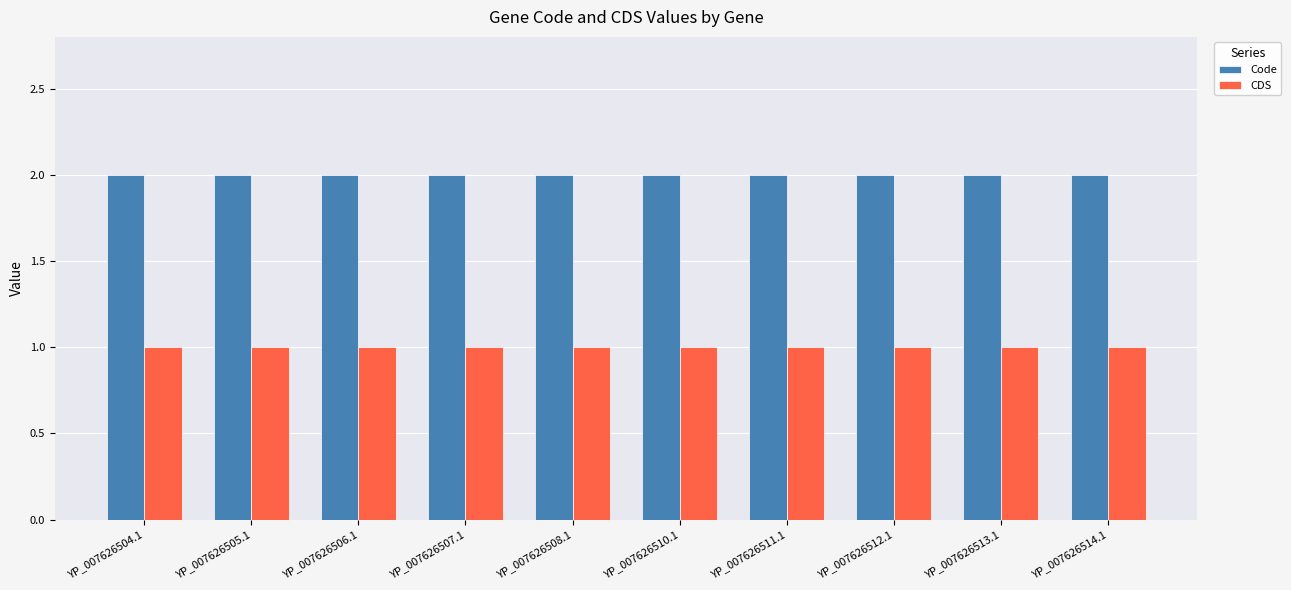

Rank the series at YP_007626514.1 from highest to lowest value.

Code, CDS